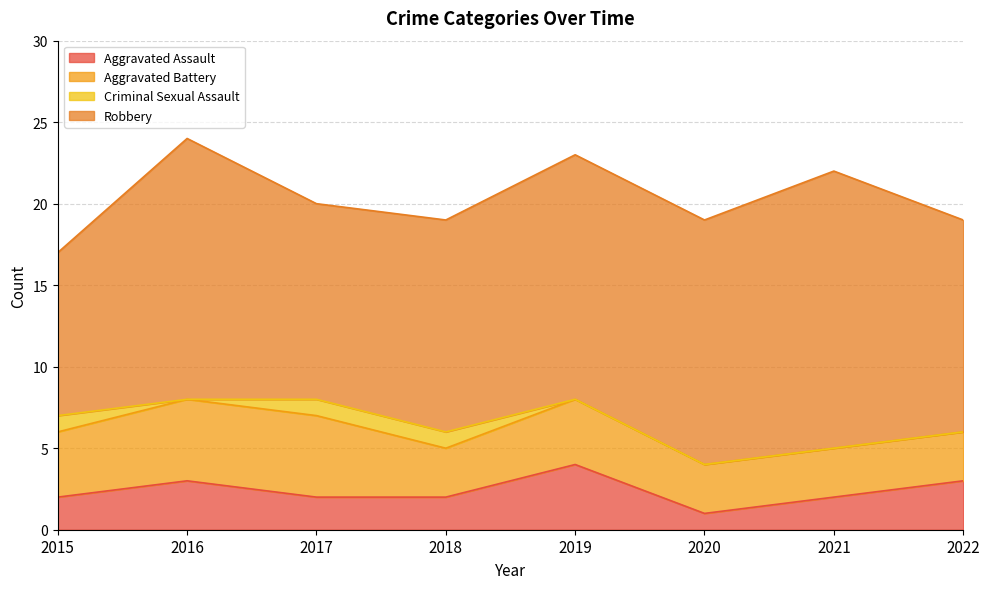

True or false: Robbery and Criminal Sexual Assault cross at least once.

False